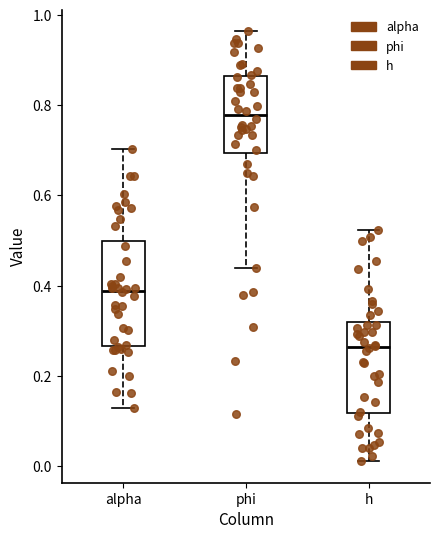

Which box's median line is the lowest?

h